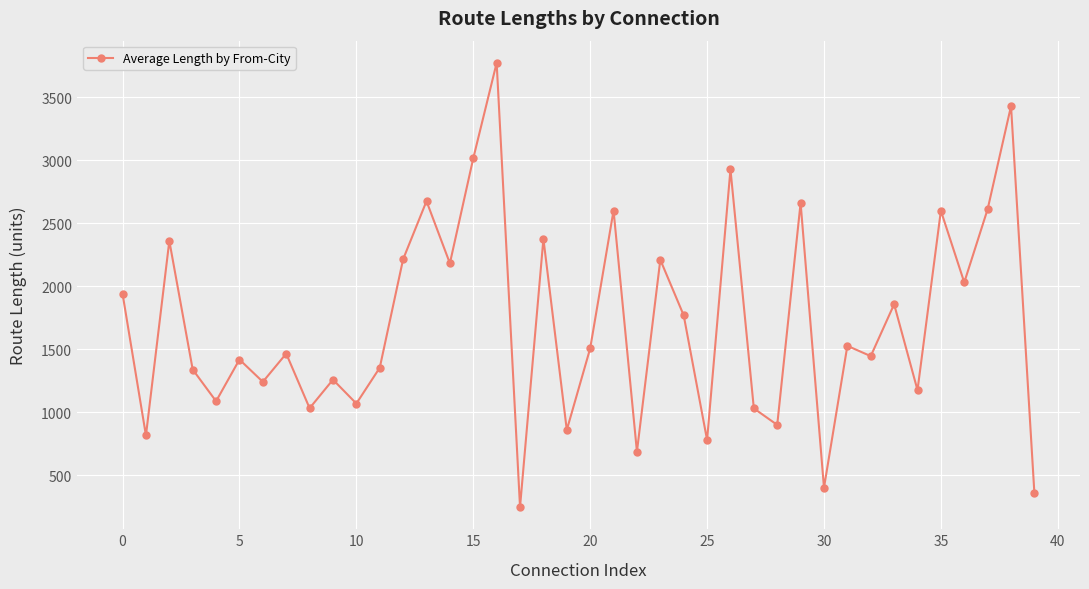

What is the sum of all values?

68262.9